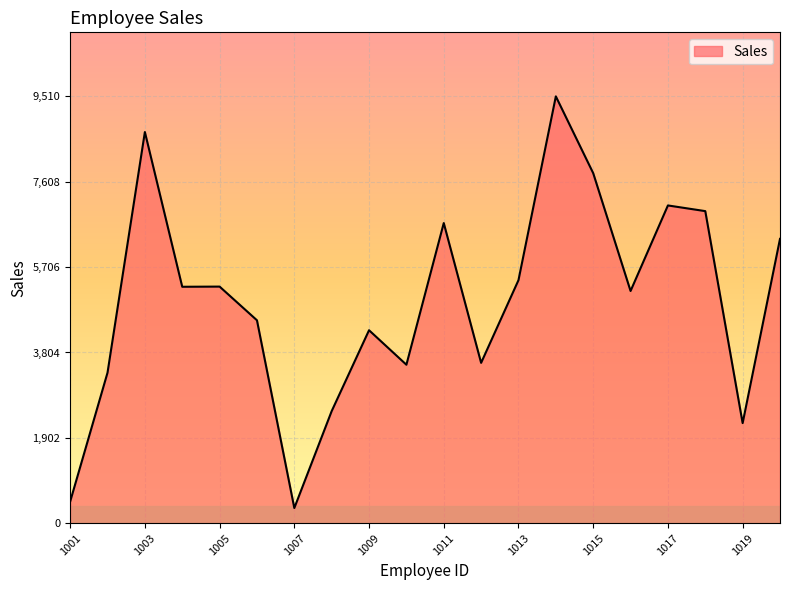

What is the maximum value shown in the chart?

9510.8